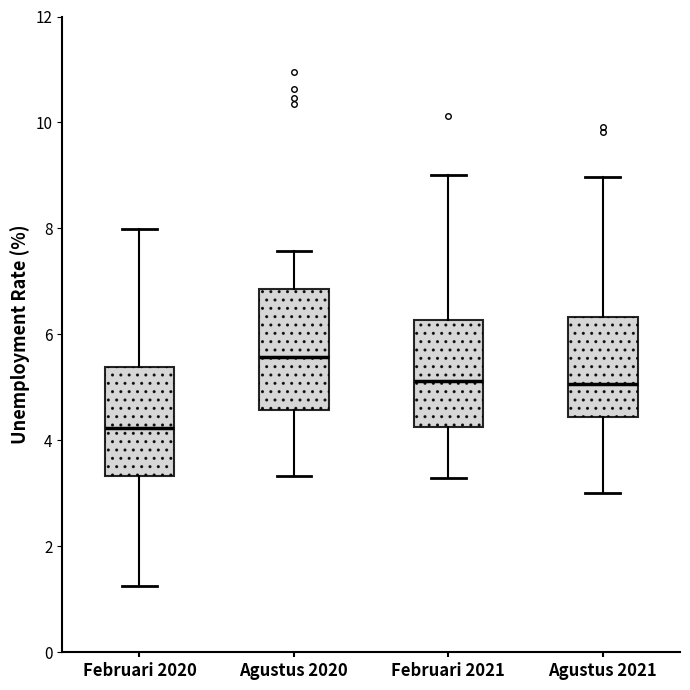

Where does the upper whisker of the box for Agustus 2020 end on the y-axis? The values are not printed on the chart, so give them approximately, as read against the axis.

7.6